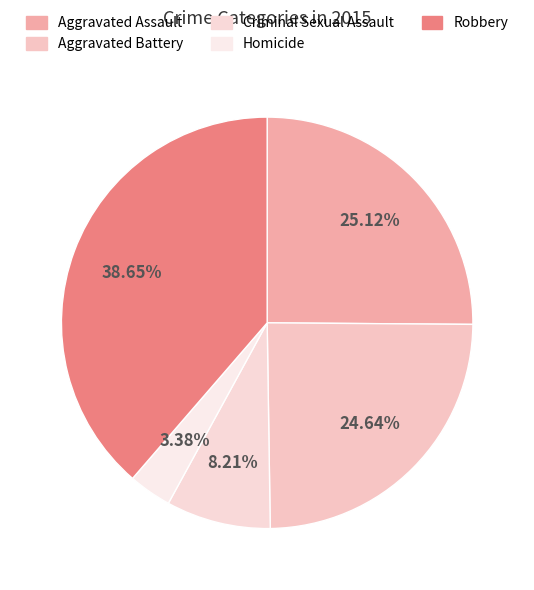

How many segments does this pie chart have?

5